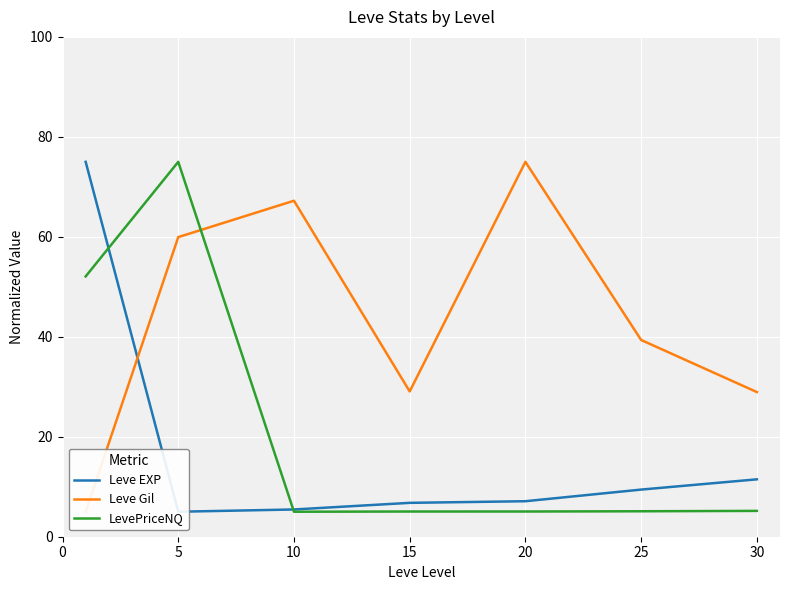

What is the difference between the second highest and second lowest values in the Leve Gil series?

38.3